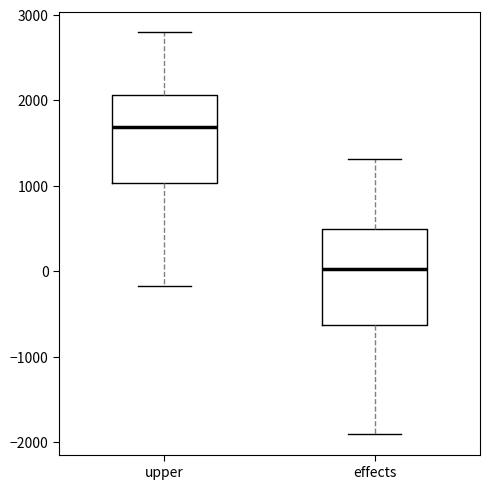

Where does the lower whisker of the box for effects end on the y-axis? The values are not printed on the chart, so give them approximately, as read against the axis.

-1900